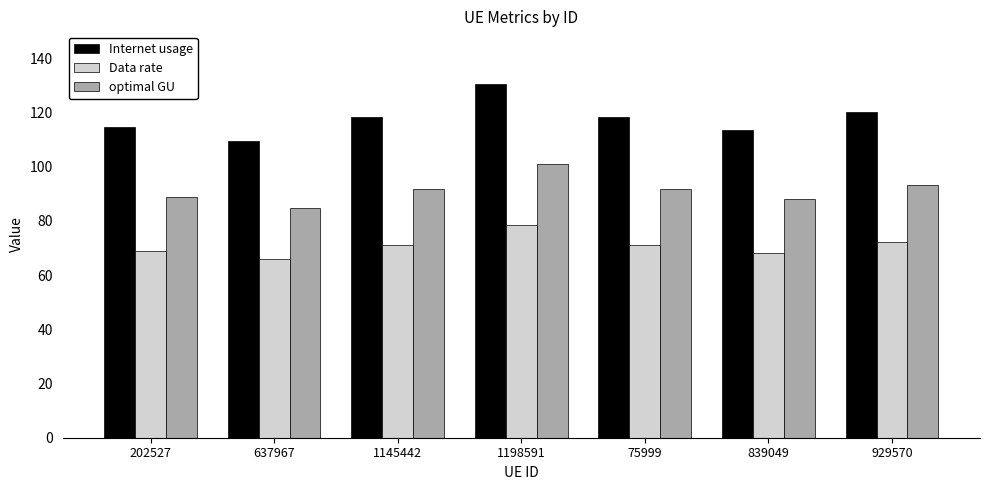

List the series in order of their overall mean, lowest first.

Data rate, optimal GU, Internet usage